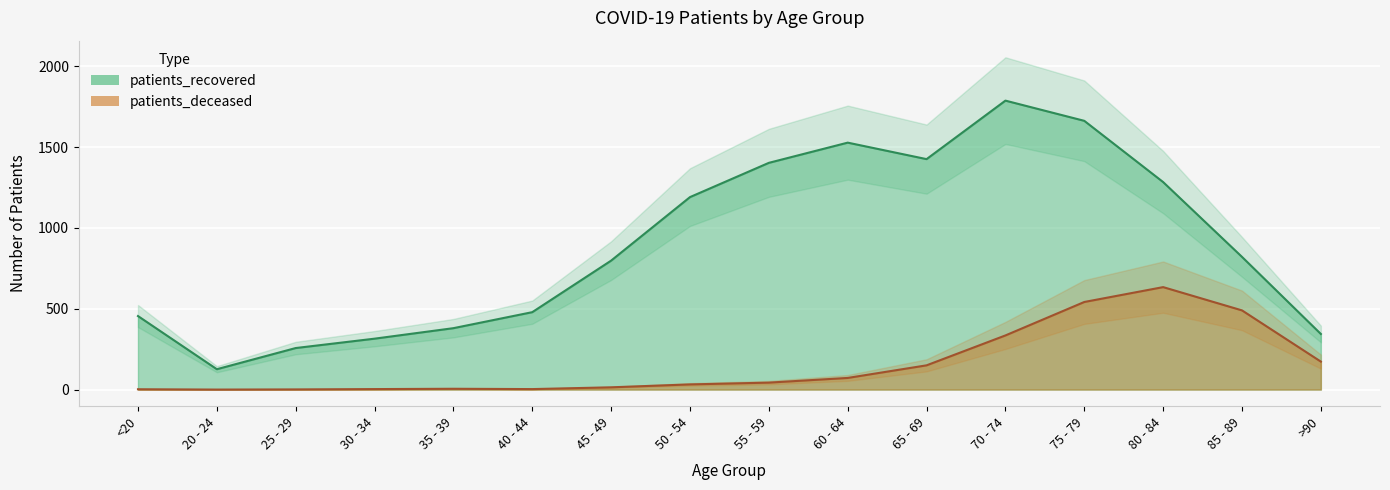

At which label does patients_recovered reach its peak?

70 - 74